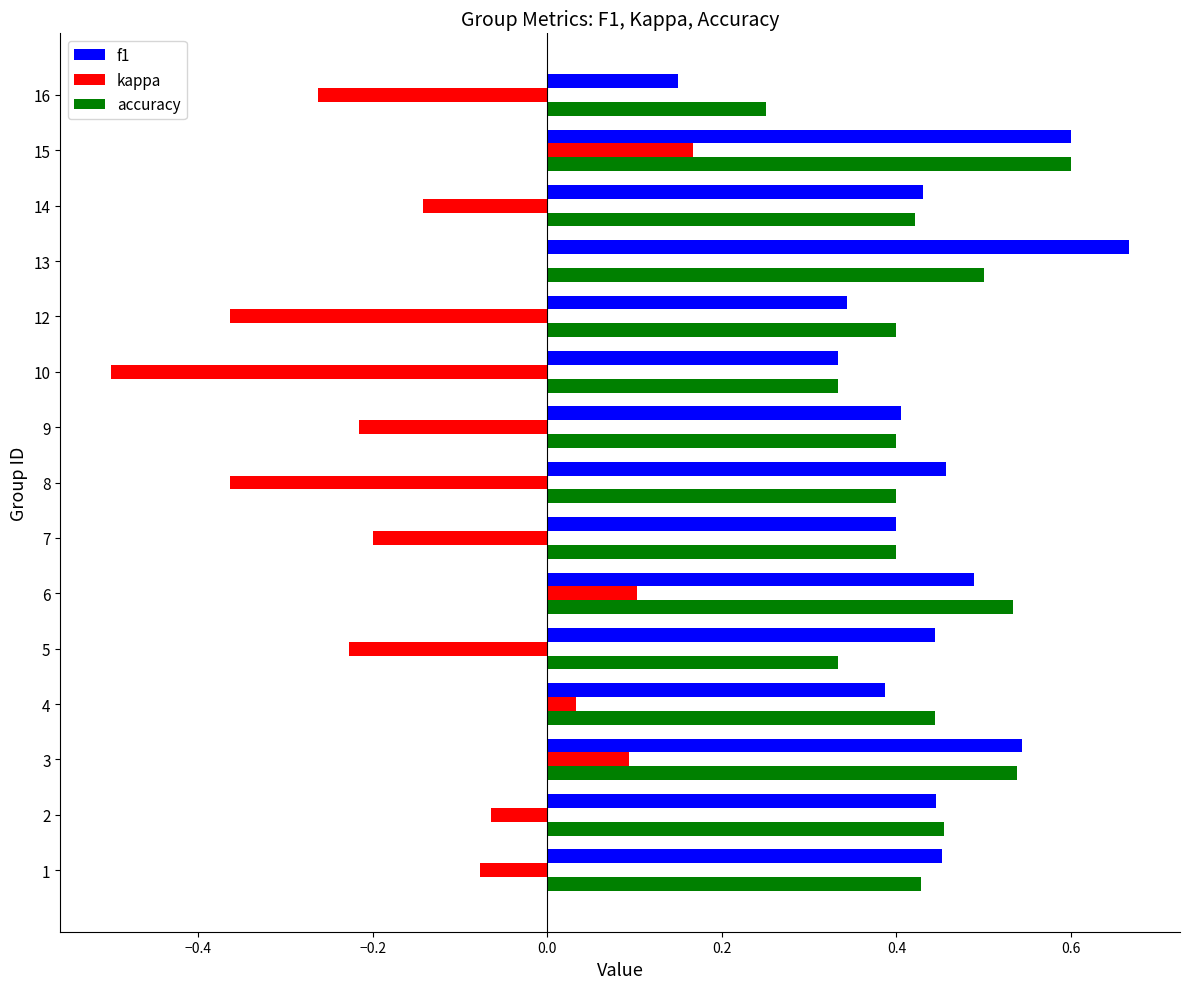

At which category is the sum across all series the highest?

15